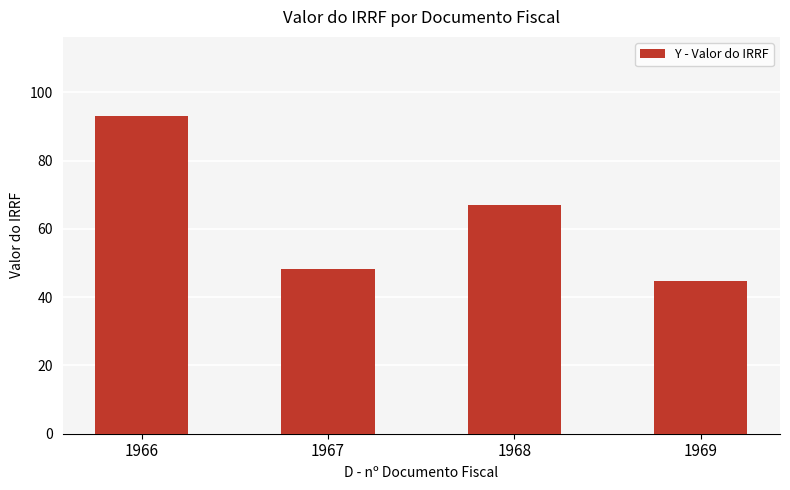

True or false: the data shows 48.1 at 1967.

True